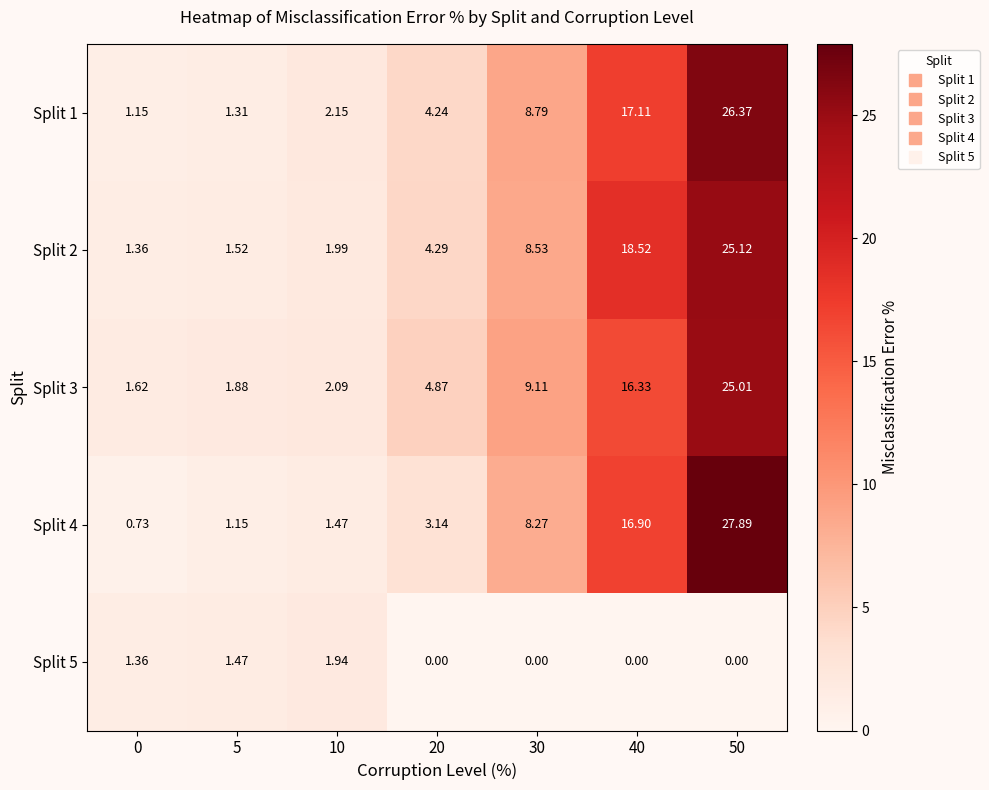

At 5, list the series in order from largest to smallest.

Split 3, Split 2, Split 5, Split 1, Split 4